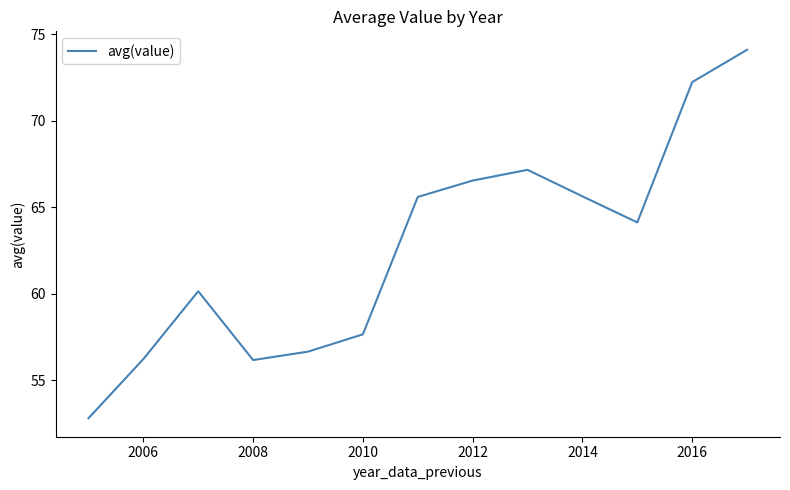

How many distinct data groups are displayed?

1